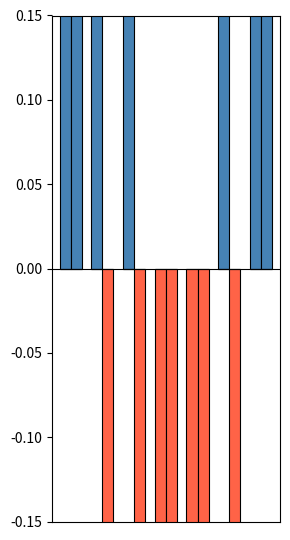

How many bars are there in each group?

2